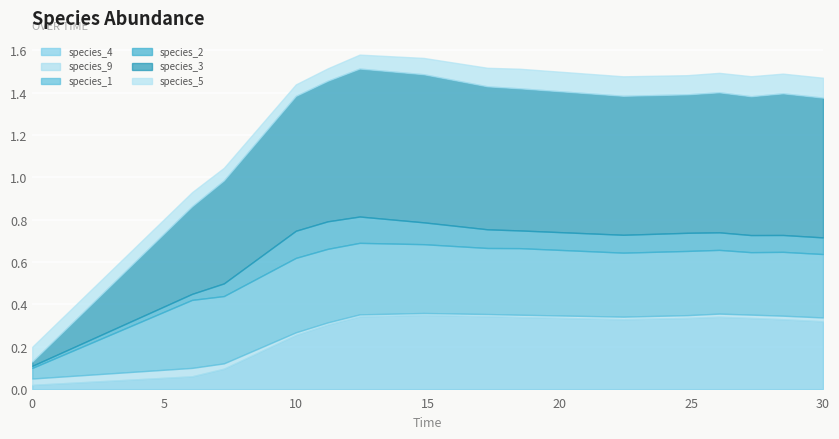

Read the species_1 value at 11.

0.3